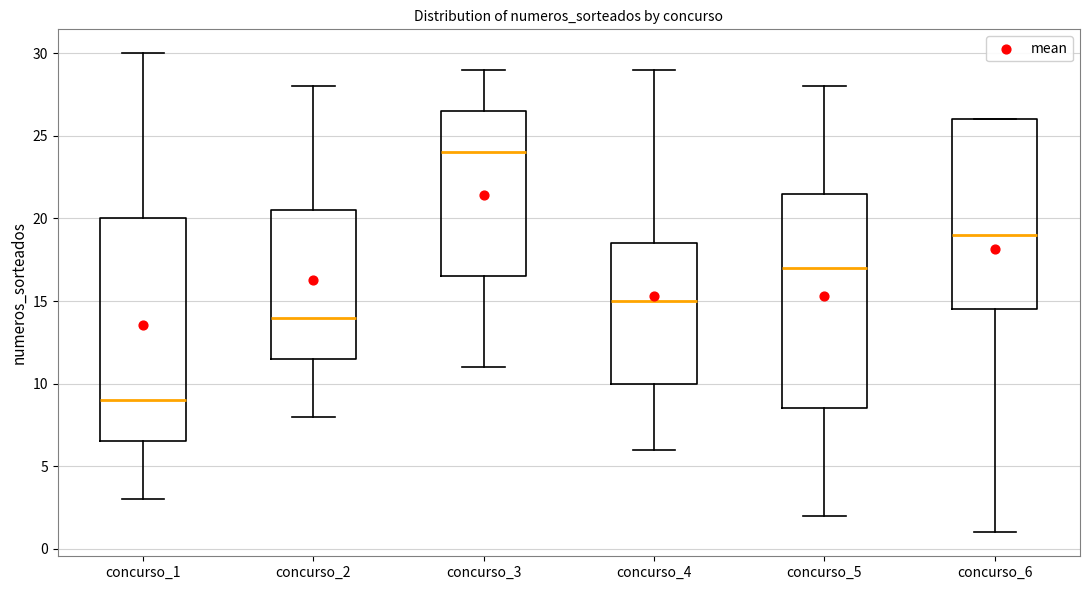

Reading left to right, transcribe this box plot: for each box, give where its median line is, the range the box spans, and where its two whiskers end, as read against the y-axis. The values are not printed on the chart, so give them approximately, as read against the axis.

concurso_1: median 9.0, box 6.5 to 20.0, whiskers 3.0 to 30.0
concurso_2: median 14.0, box 11.5 to 20.5, whiskers 8.0 to 28.0
concurso_3: median 24.0, box 16.5 to 26.5, whiskers 11.0 to 29.0
concurso_4: median 15.0, box 10.0 to 18.5, whiskers 6.0 to 29.0
concurso_5: median 17.0, box 8.5 to 21.5, whiskers 2.0 to 28.0
concurso_6: median 19.0, box 14.5 to 26.0, whiskers 1.0 to 26.0